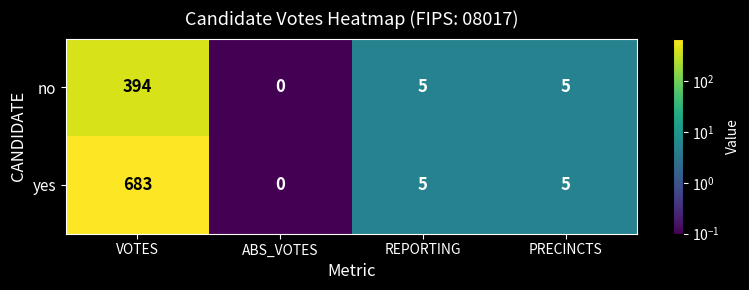

List the series in order of their overall mean, lowest first.

no, yes